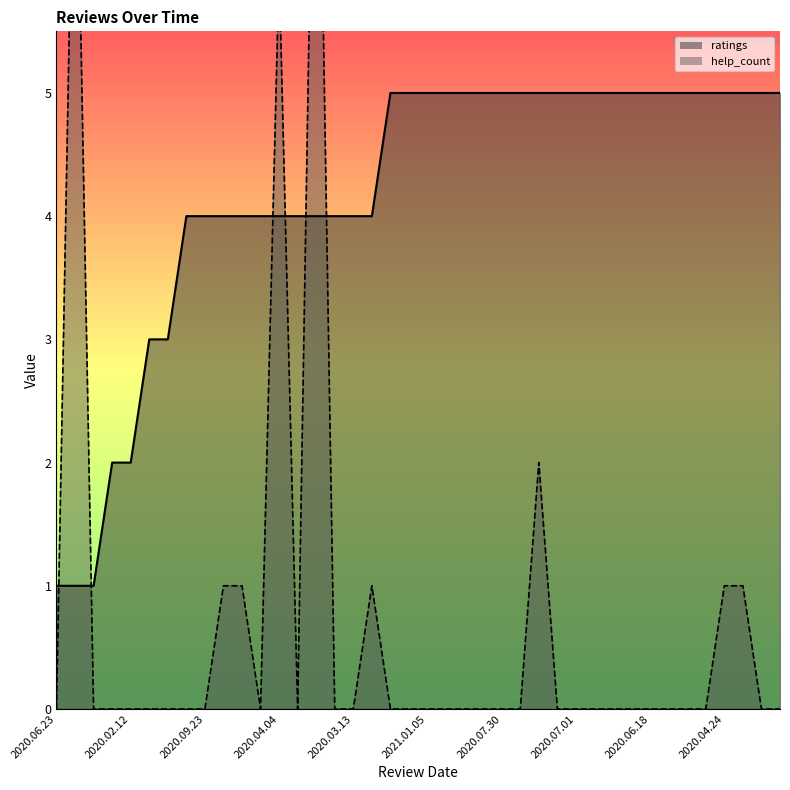

Does the chart have visible grid lines?

No